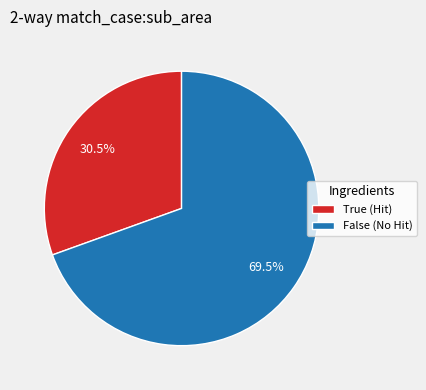

Does any single category account for the majority?

Yes